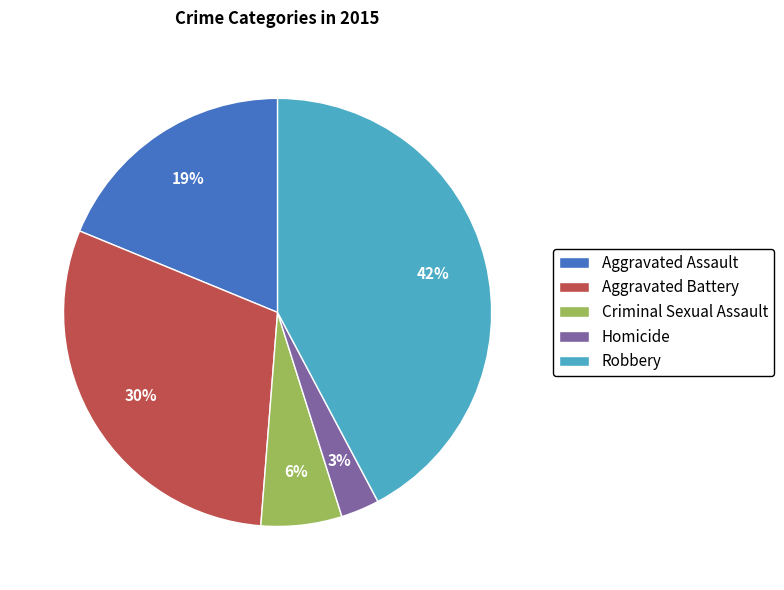

What percentage is the Robbery slice, to the nearest percent?

42%